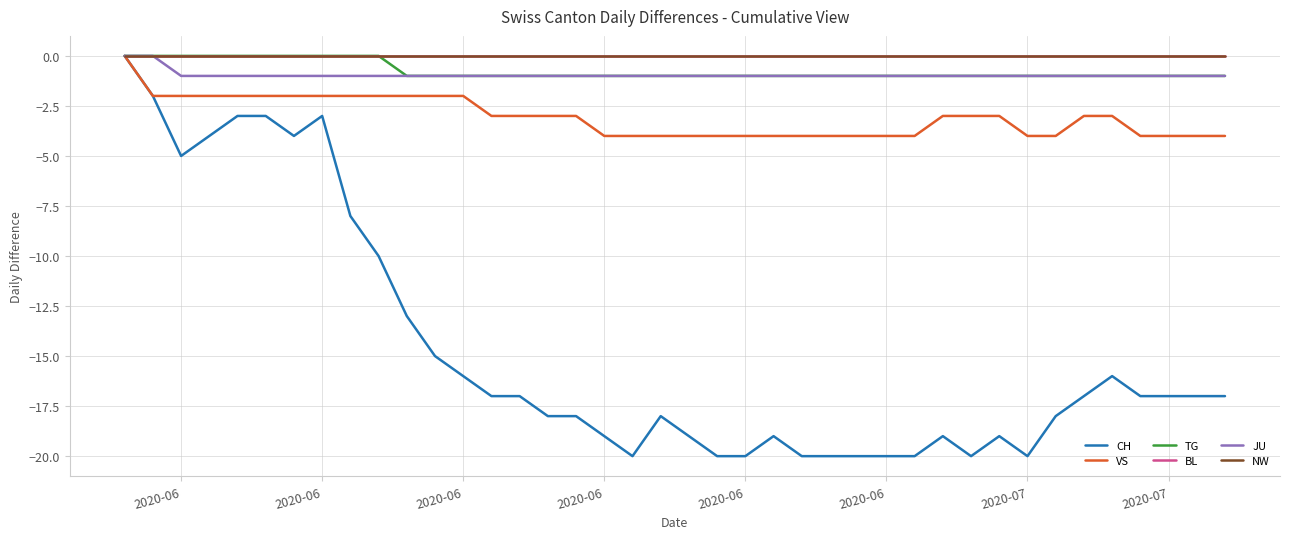

Is this an area chart (filled region under the line)?

No